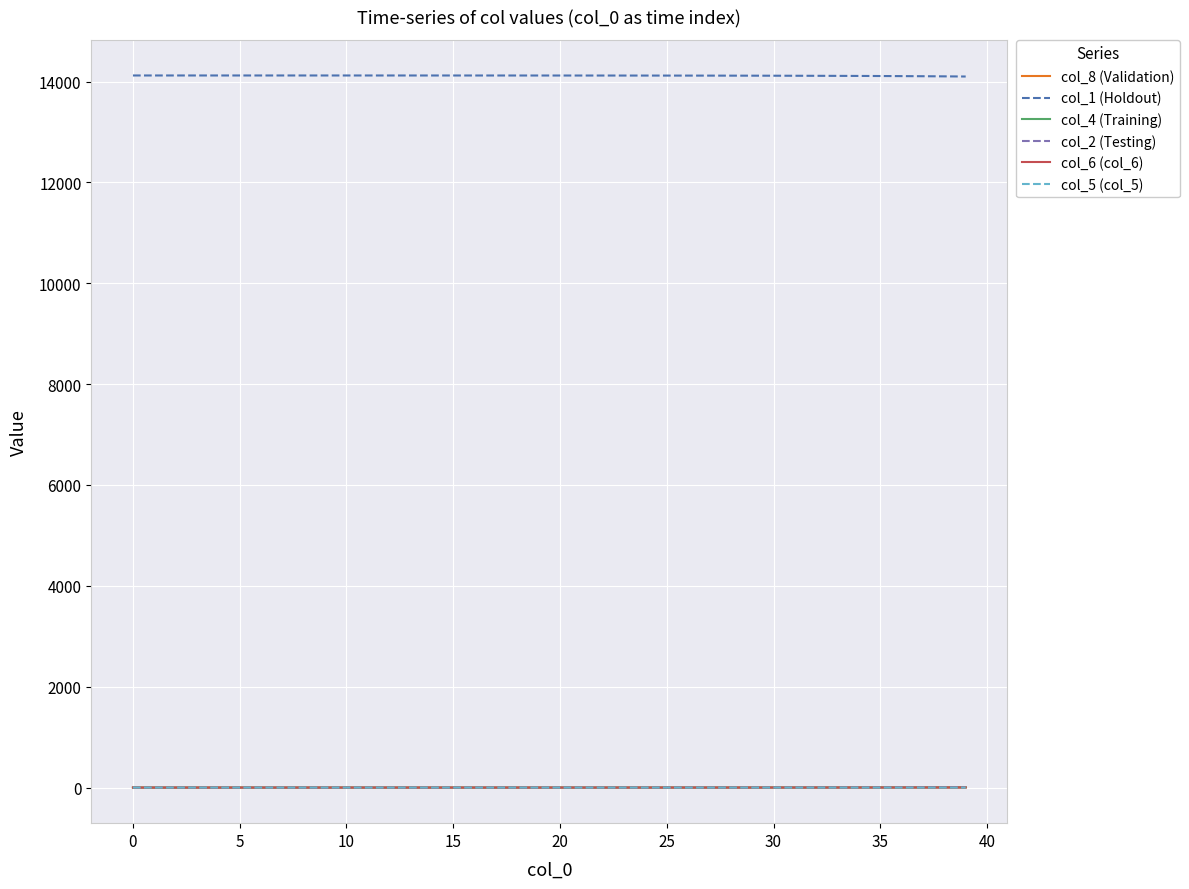

True or false: col_8 (Validation) and col_1 (Holdout) cross at least once.

False